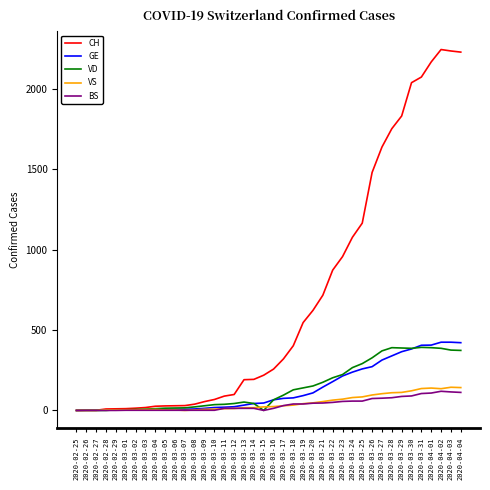

What is the difference between the VD values at 2020-03-19 and 2020-03-22?

63